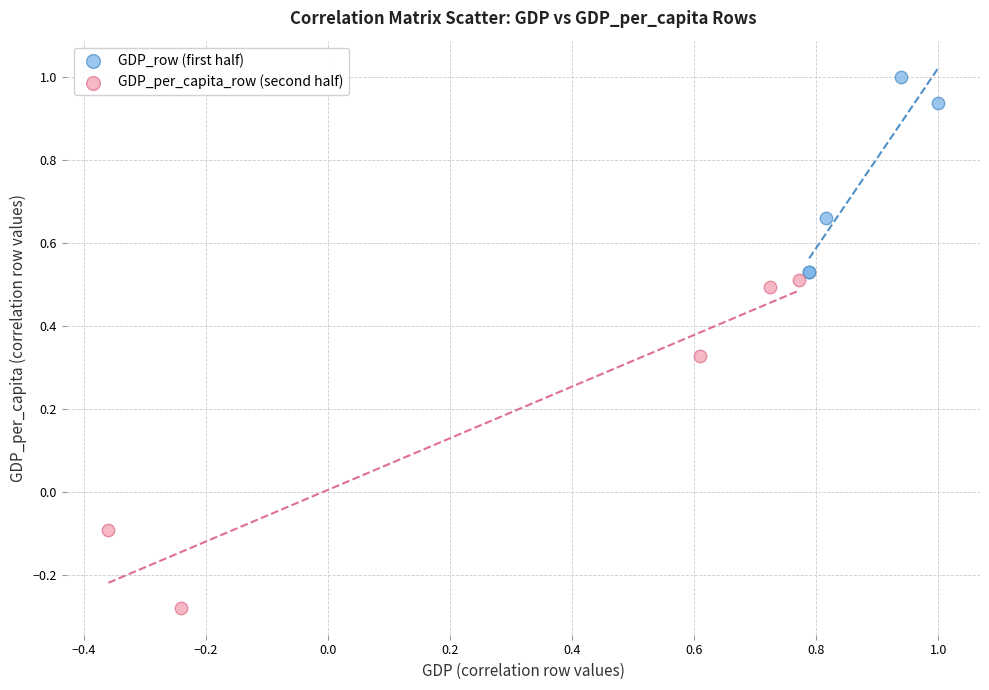

What are all the series names shown in the legend?

GDP_row (first half), GDP_per_capita_row (second half)